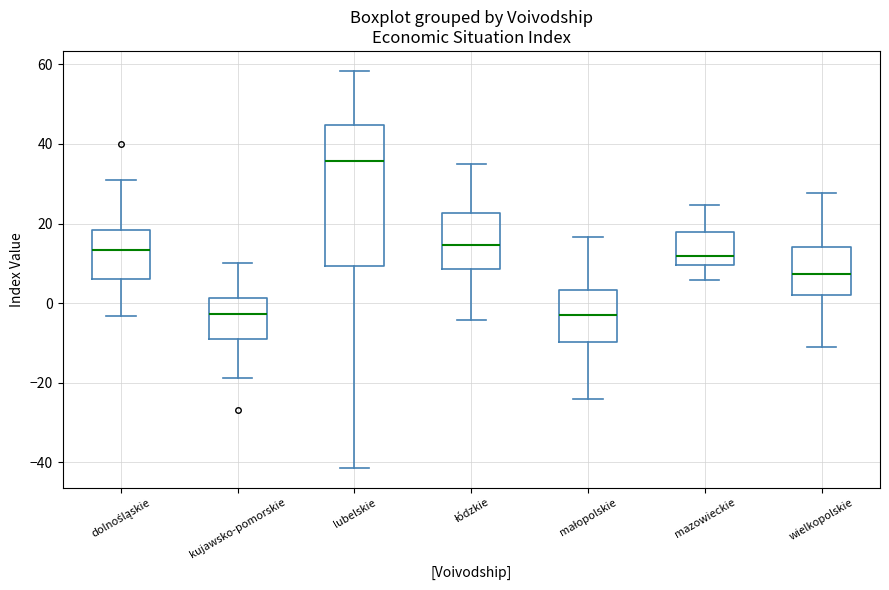

Reading left to right, read every box against the y-axis: the position of its median line, the range the box covers, and the ends of its whiskers. The values are not printed on the chart, so give them approximately, as read against the axis.

dolnośląskie: median 14, box 6 to 18, whiskers -4 to 30
kujawsko-pomorskie: median -2, box -10 to 2, whiskers -18 to 10
lubelskie: median 36, box 10 to 44, whiskers -42 to 58
łódzkie: median 14, box 8 to 22, whiskers -4 to 34
małopolskie: median -4, box -10 to 4, whiskers -24 to 16
mazowieckie: median 12, box 10 to 18, whiskers 6 to 24
wielkopolskie: median 8, box 2 to 14, whiskers -12 to 28